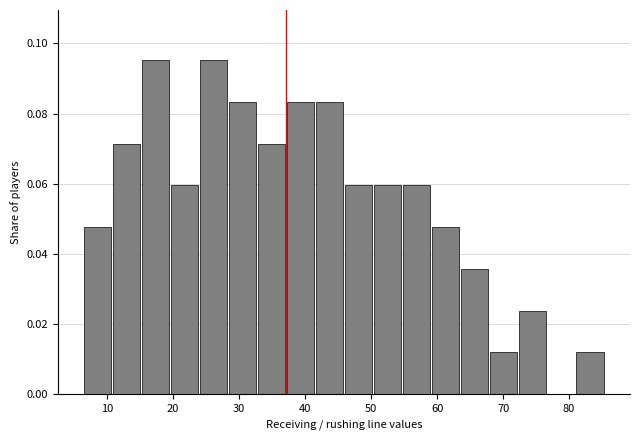

What is the height of the bar covering 50 to 55 on the x-axis? Neither the bar edges nor the heights are printed on the chart, so give them approximately, as read against the axes.

0.060